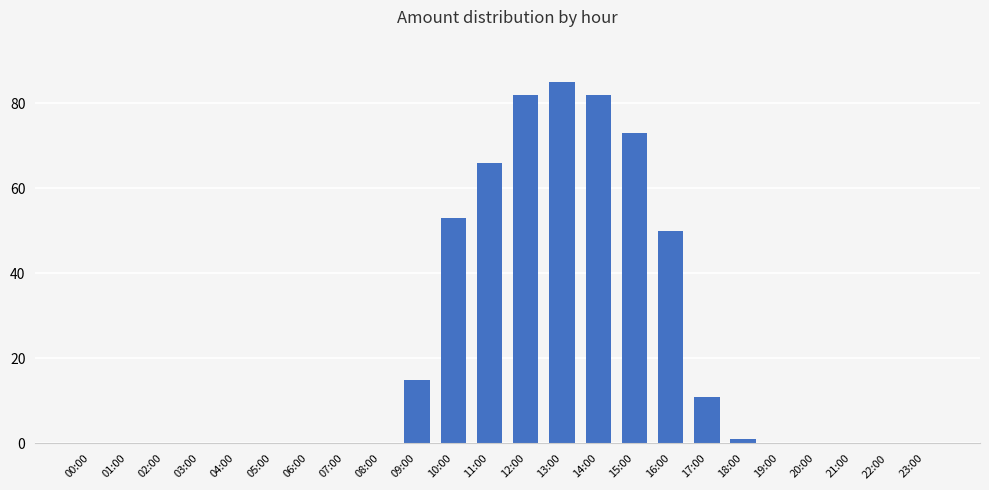

What is the greatest value displayed?

85